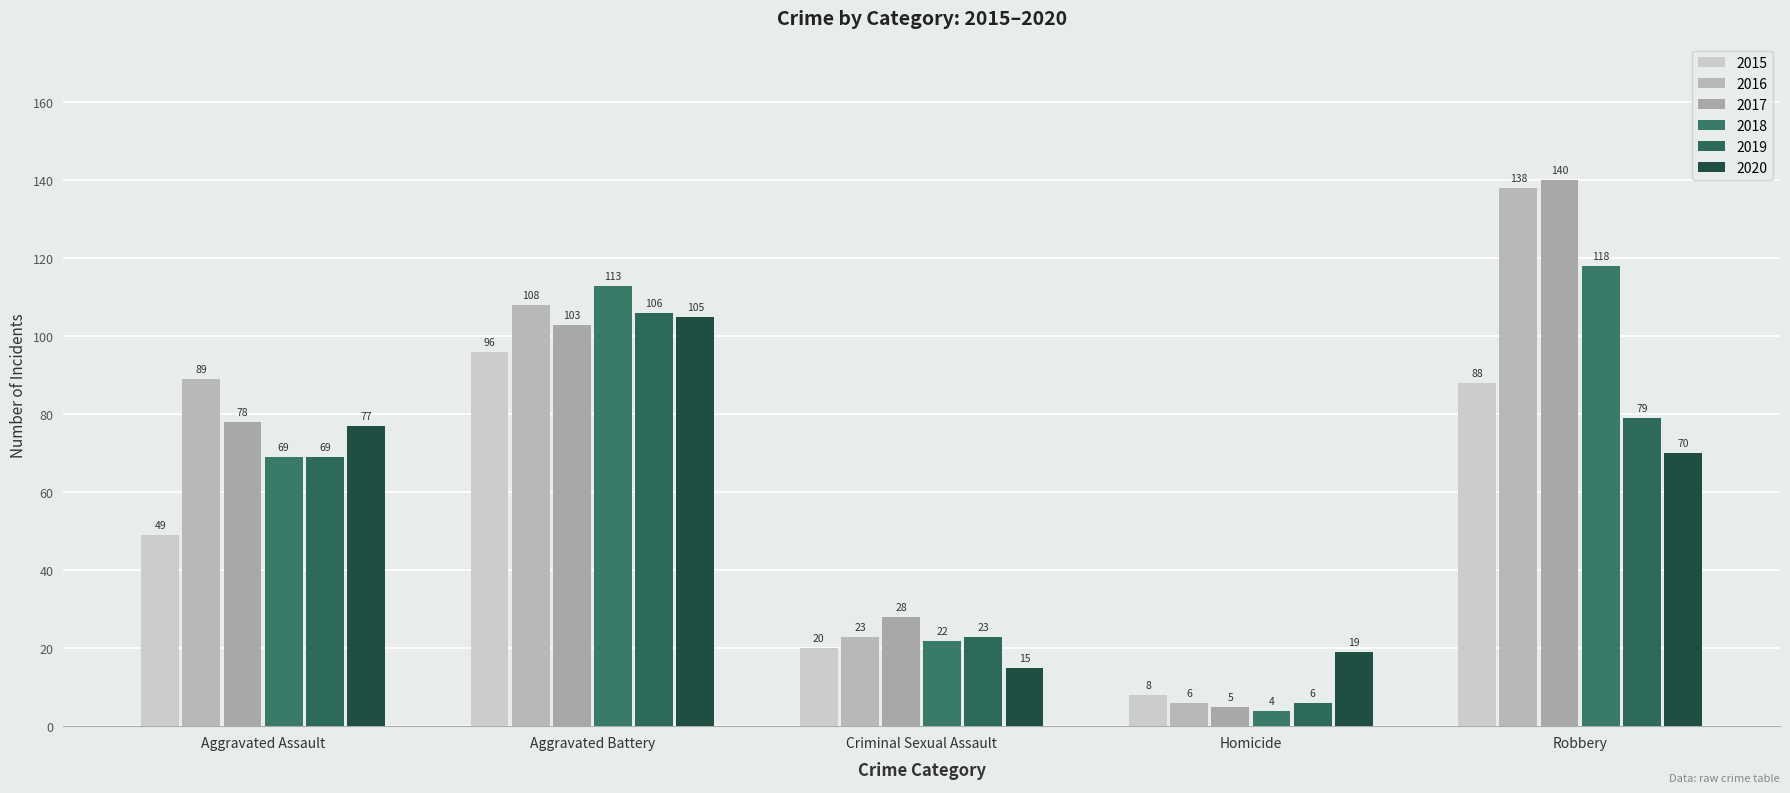

At Robbery, list the series in order from smallest to largest.

2020, 2019, 2015, 2018, 2016, 2017